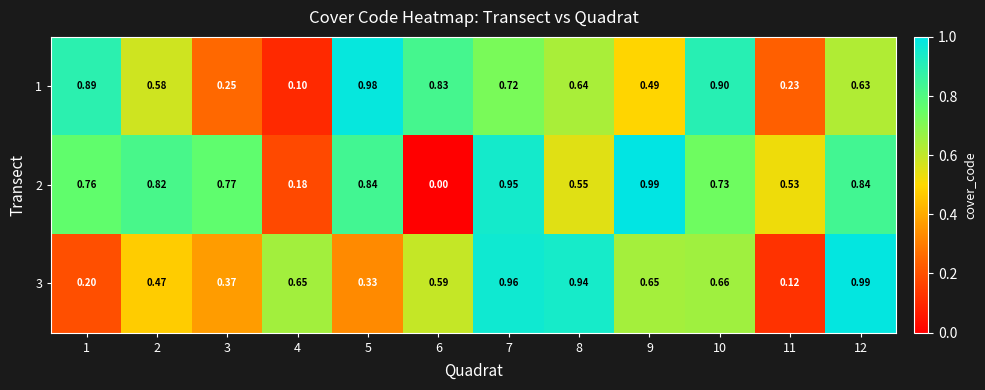

Count the number of categories in the chart.

12